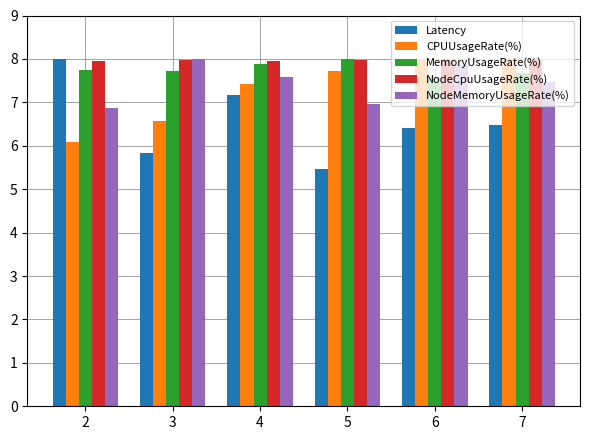

Read the MemoryUsageRate(%) value at 4.

7.9